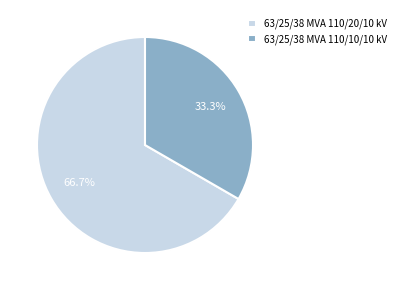

Does 63/25/38 MVA 110/20/10 kV account for over 50% of the chart?

Yes